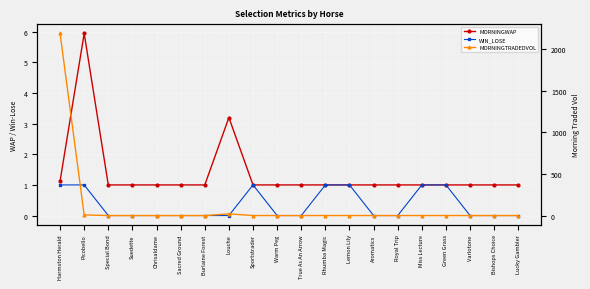

What is the sum of all WIN_LOSE values?

7.0